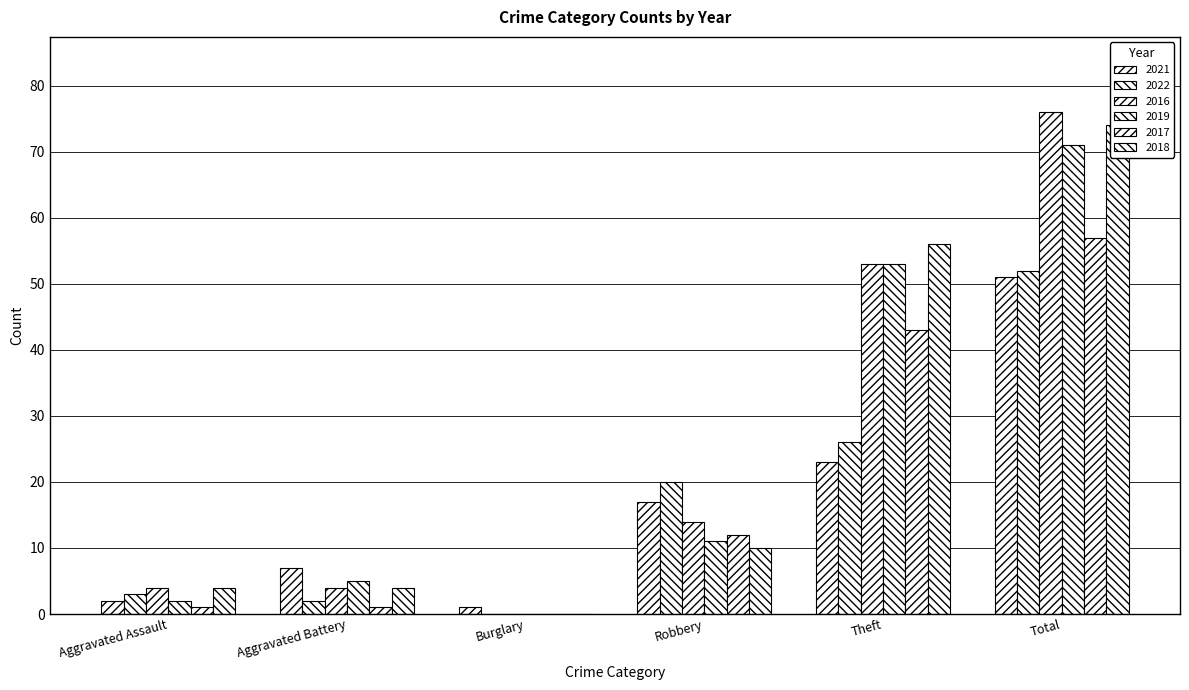

What is the difference between the 2019 values at Aggravated Assault and Aggravated Battery?

3